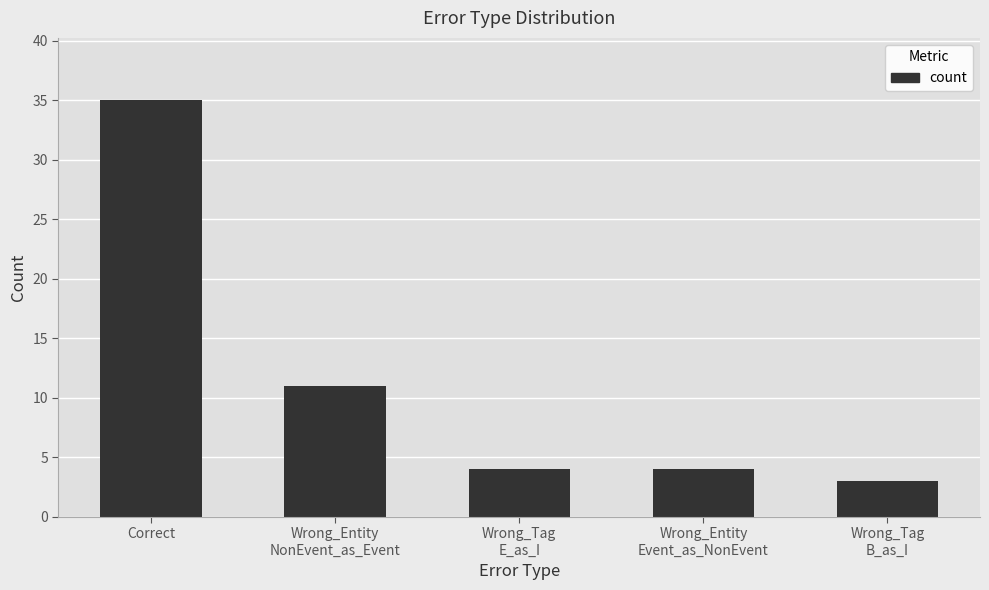

What is the value of the 5th bar from the left?

3